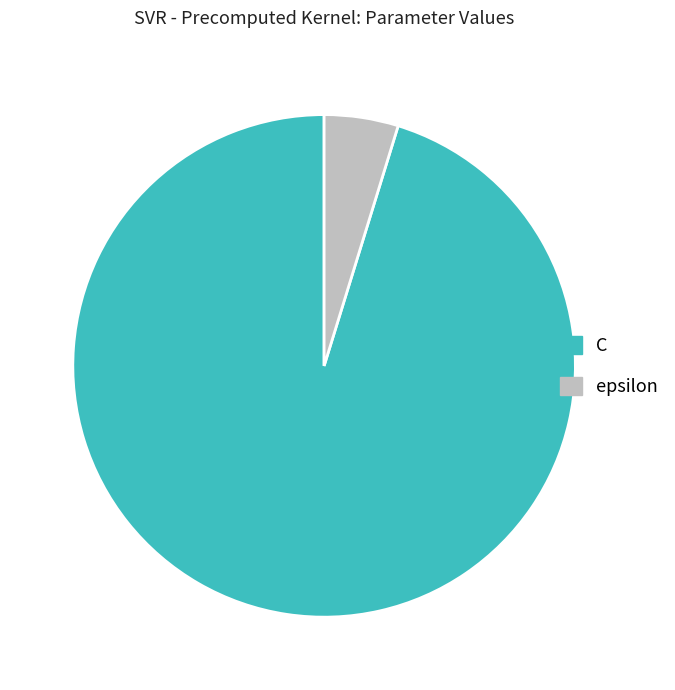

Rank the categories by value from highest to lowest.

C, epsilon